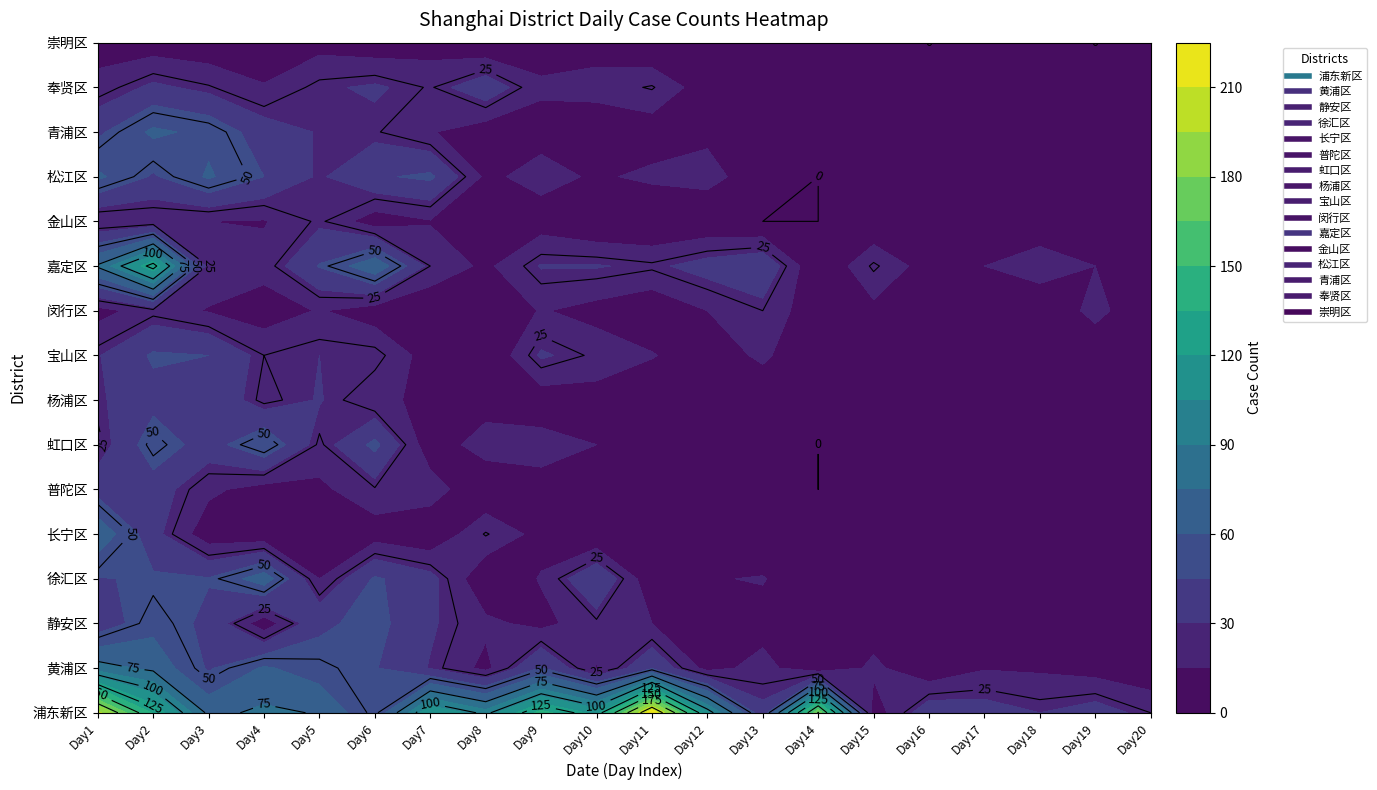

Reading left to right, what are all the values shown in this chart?

浦东新区: 199	133	71	78	74	46	119	96	140	115	222	108	34	177	7	40	37	30	37	25
黄浦区: 82	71	43	62	52	46	29	11	46	14	43	10	20	3	18	4	14	13	9	5
静安区: 35	55	41	6	42	50	32	18	11	23	15	9	9	1	8	7	7	6	7	3
徐汇区: 44	47	46	69	15	47	35	3	16	45	4	14	16	1	3	7	2	10	3	14
长宁区: 72	35	6	4	14	8	3	26	10	1	12	4	1	1	12	1	4	7	3	2
普陀区: 39	38	18	9	12	24	22	2	10	9	7	11	8	0	1	4	3	3	4	5
虹口区: 22	54	38	59	23	49	6	22	20	15	1	1	9	0	5	1	2	2	1	2
杨浦区: 28	40	43	22	31	17	13	8	7	9	3	4	3	5	4	0	1	5	3	2
宝山区: 29	47	45	25	30	29	8	1	32	23	16	6	18	0	11	6	0	15	5	3
闵行区: 10	22	14	8	16	7	3	3	16	10	4	15	25	5	11	10	9	4	19	4
嘉定区: 77	132	24	20	46	72	25	12	31	31	27	36	43	1	27	8	15	22	15	14
金山区: 15	17	15	14	27	7	14	7	8	1	0	3	0	0	2	1	0	6	8	1
松江区: 63	43	62	45	28	43	48	12	20	13	18	20	6	0	12	6	2	4	1	1
青浦区: 42	63	56	37	29	26	16	7	10	5	7	12	0	1	1	3	3	1	3	1
奉贤区: 20	33	26	16	28	32	24	40	17	20	26	7	15	0	2	4	4	5	1	3
崇明区: 8	7	5	5	10	6	9	2	9	9	1	3	1	4	3	0	0	1	0	0